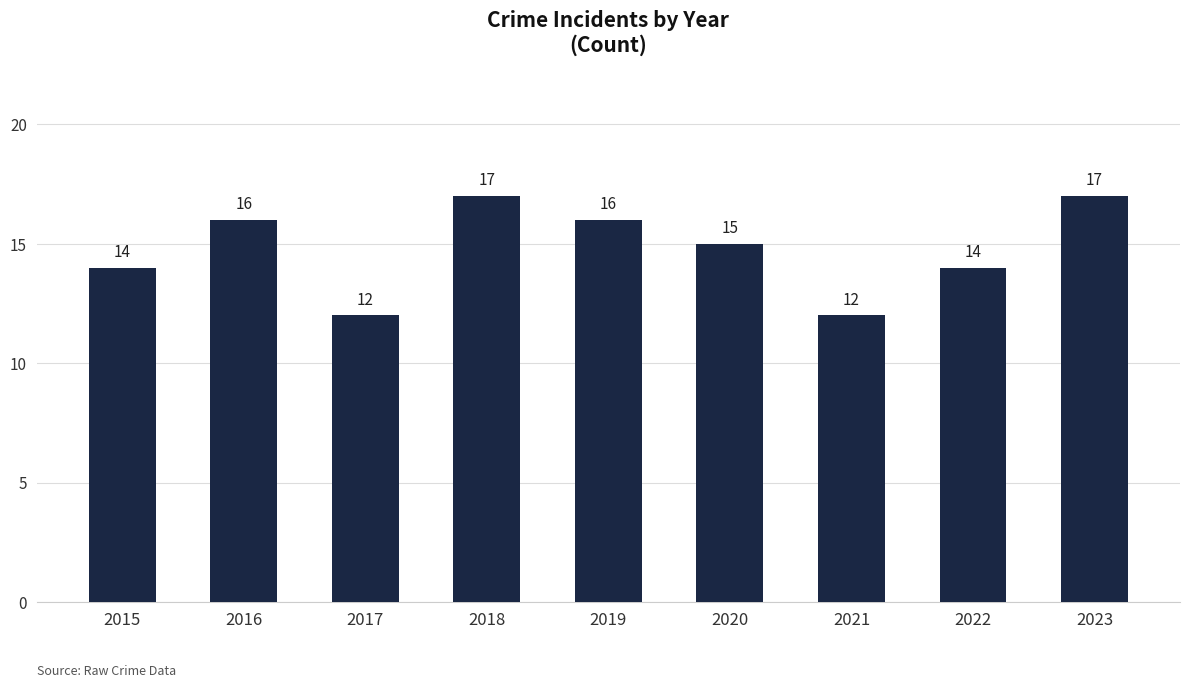

How many data points are less than 15?

4